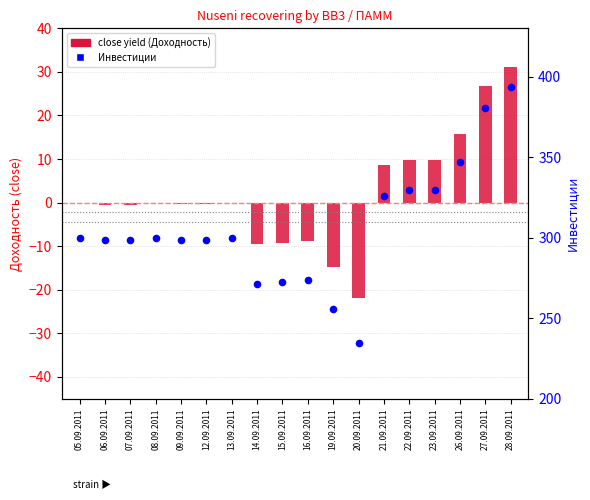

Is the value of Инвестиции at 27.09.2011 greater than the value of close yield (Доходность) at 16.09.2011?

Yes